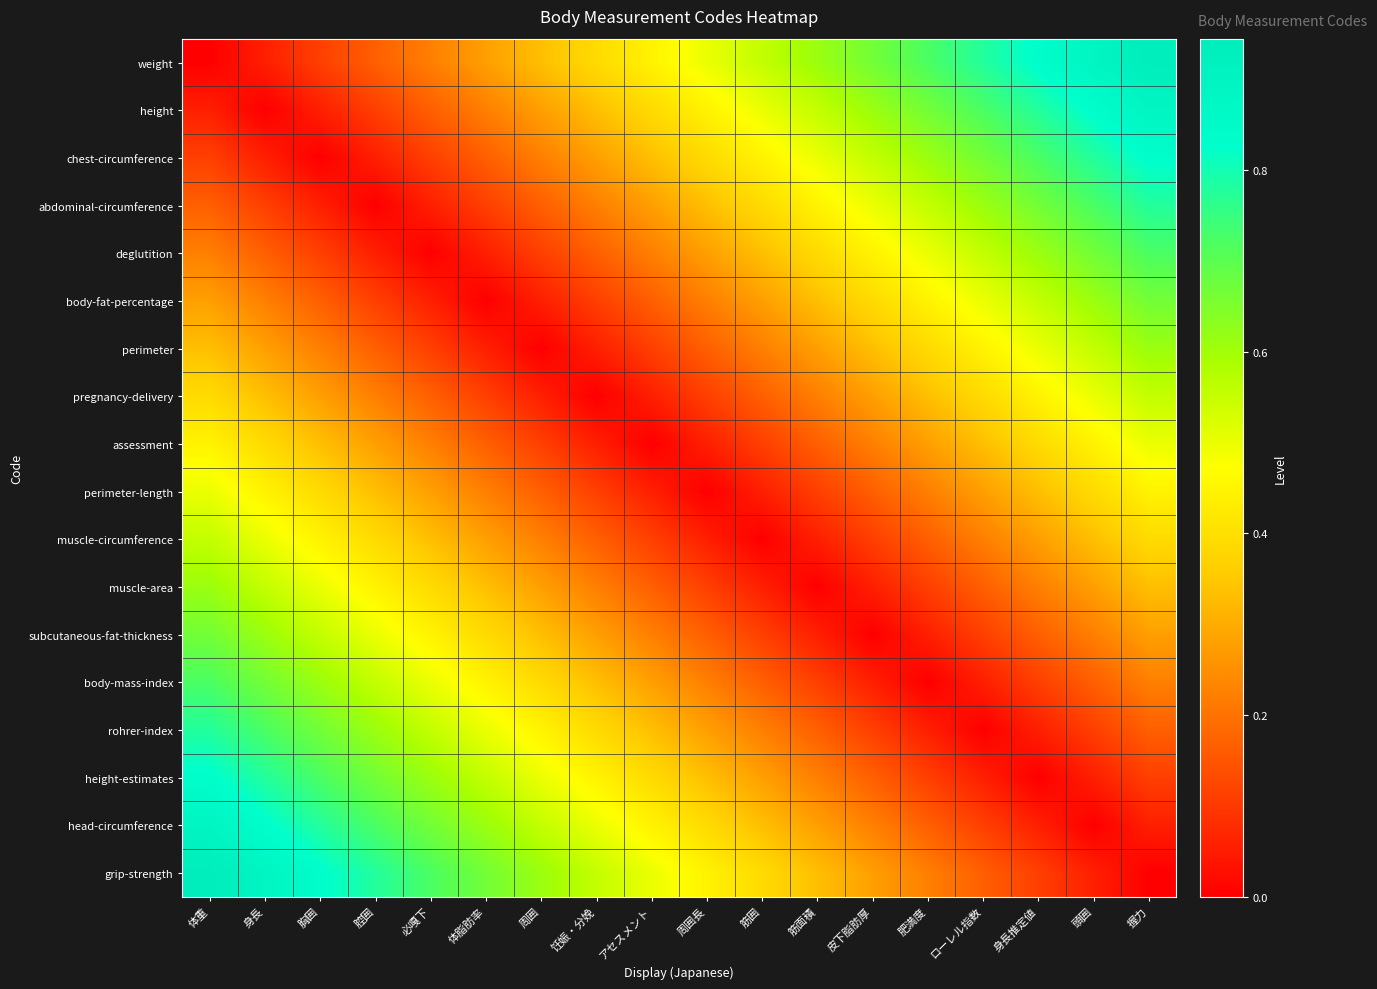

What is the spread (max minus min) of values at 筋面積?

0.6